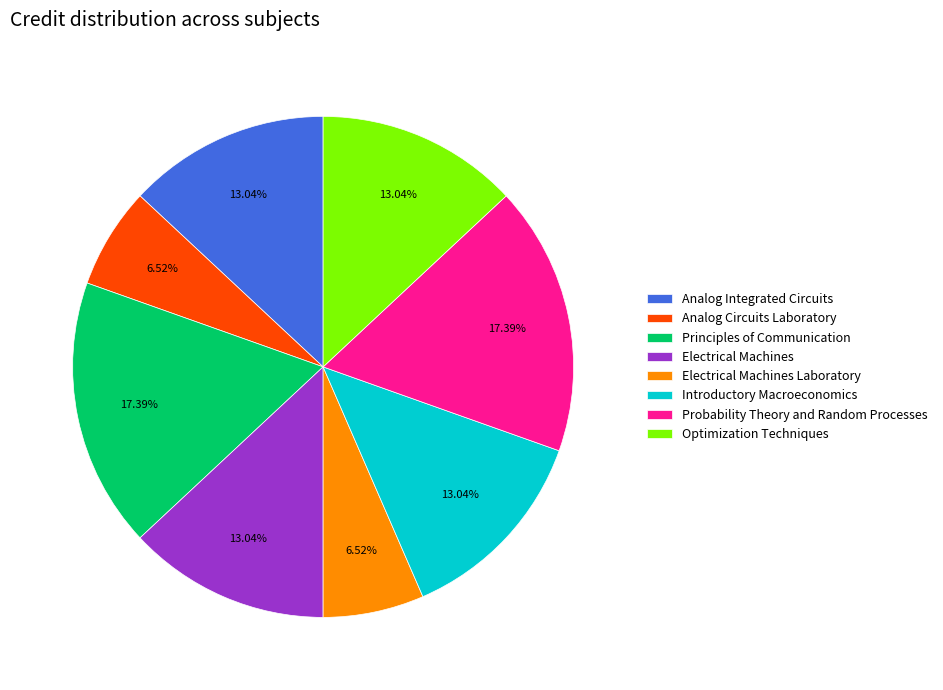

Is Optimization Techniques the majority of the pie?

No